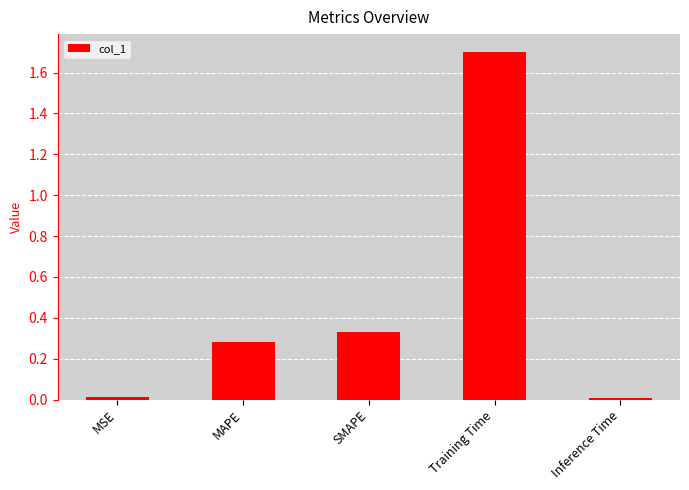

What is the average value?

0.5